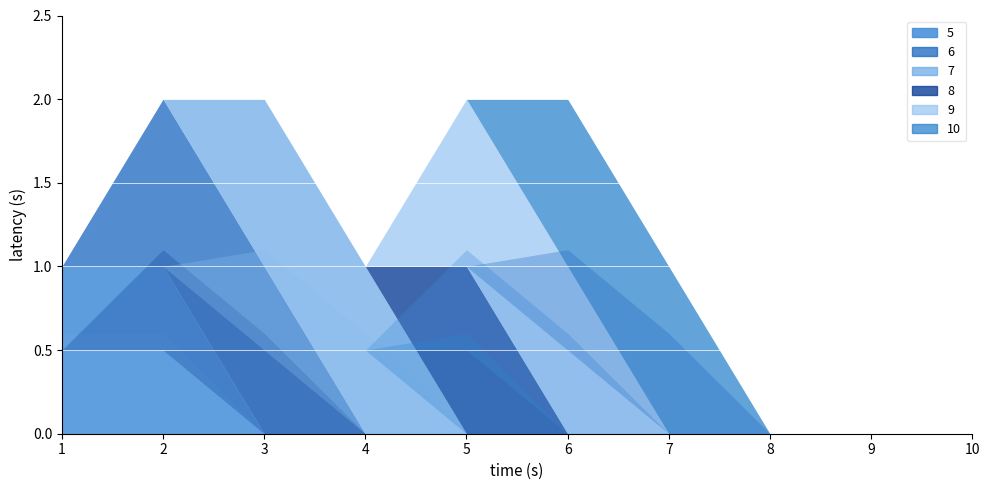

Count the number of data series in this chart.

6